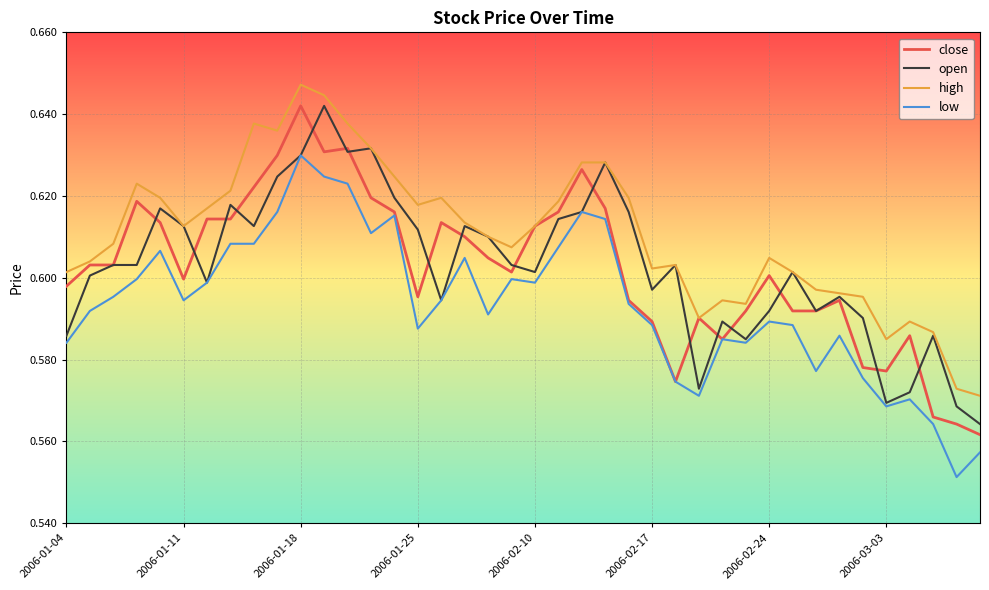

Which series has the largest total across all categories?

high